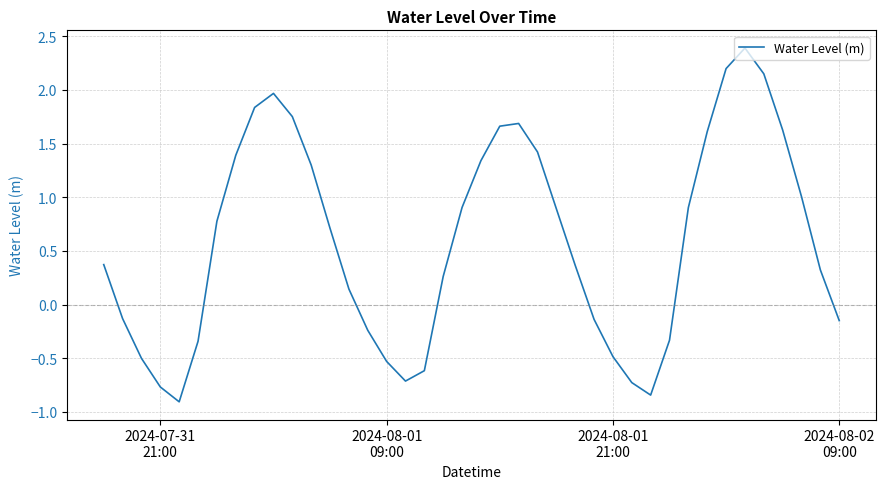

What is the difference between the maximum and minimum values?

3.3